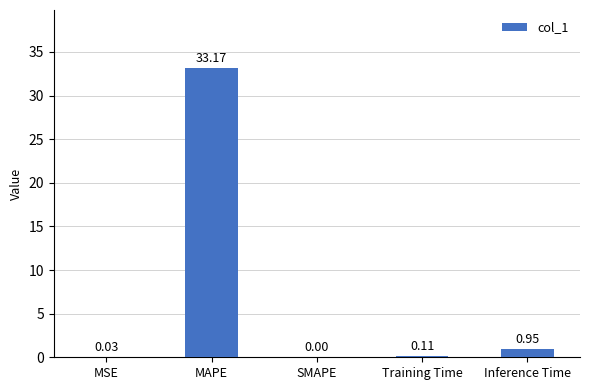

What is the difference between the values at MAPE and SMAPE?

33.2